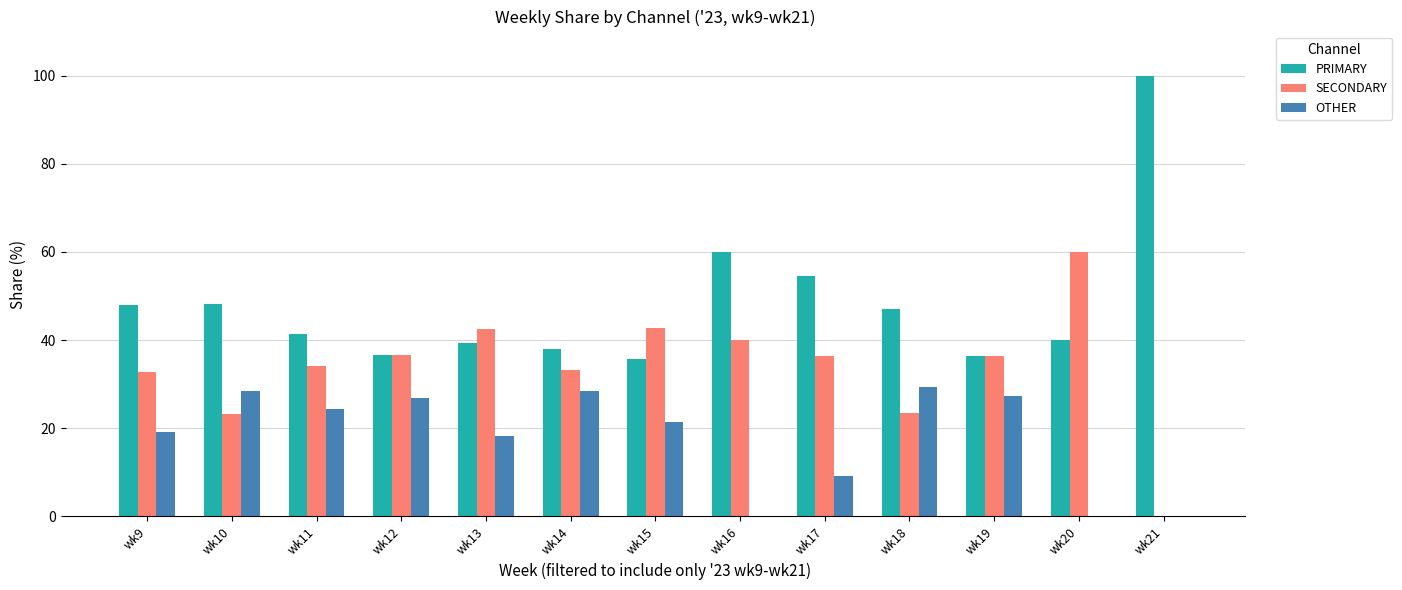

Which series has the largest total across all categories?

PRIMARY